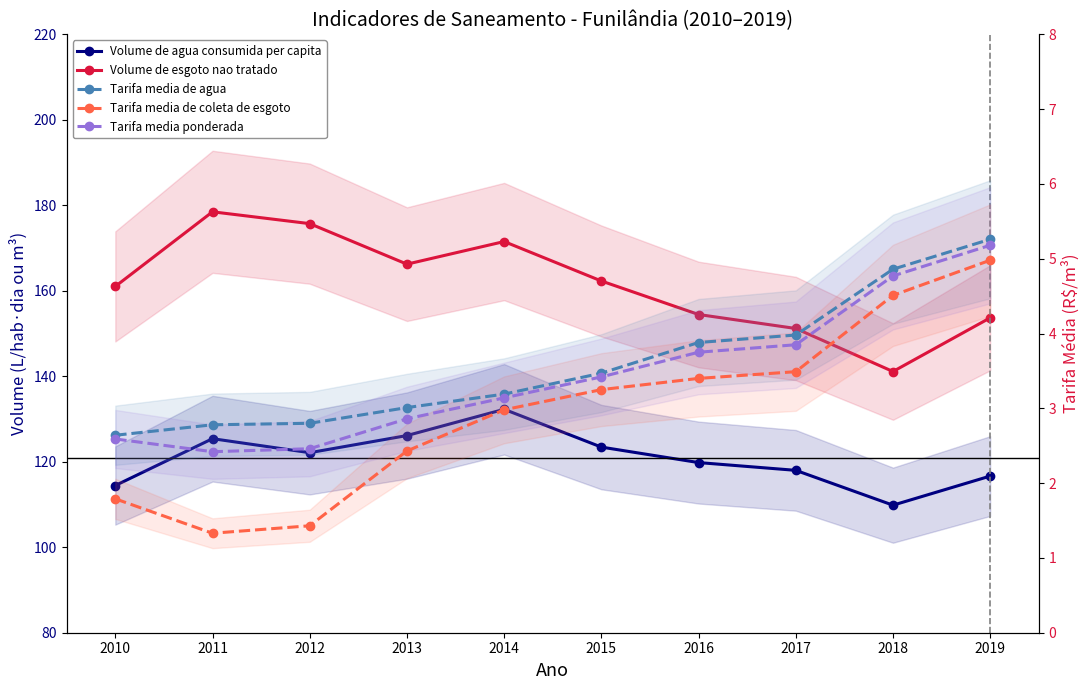

How many lines are shown in the chart?

5